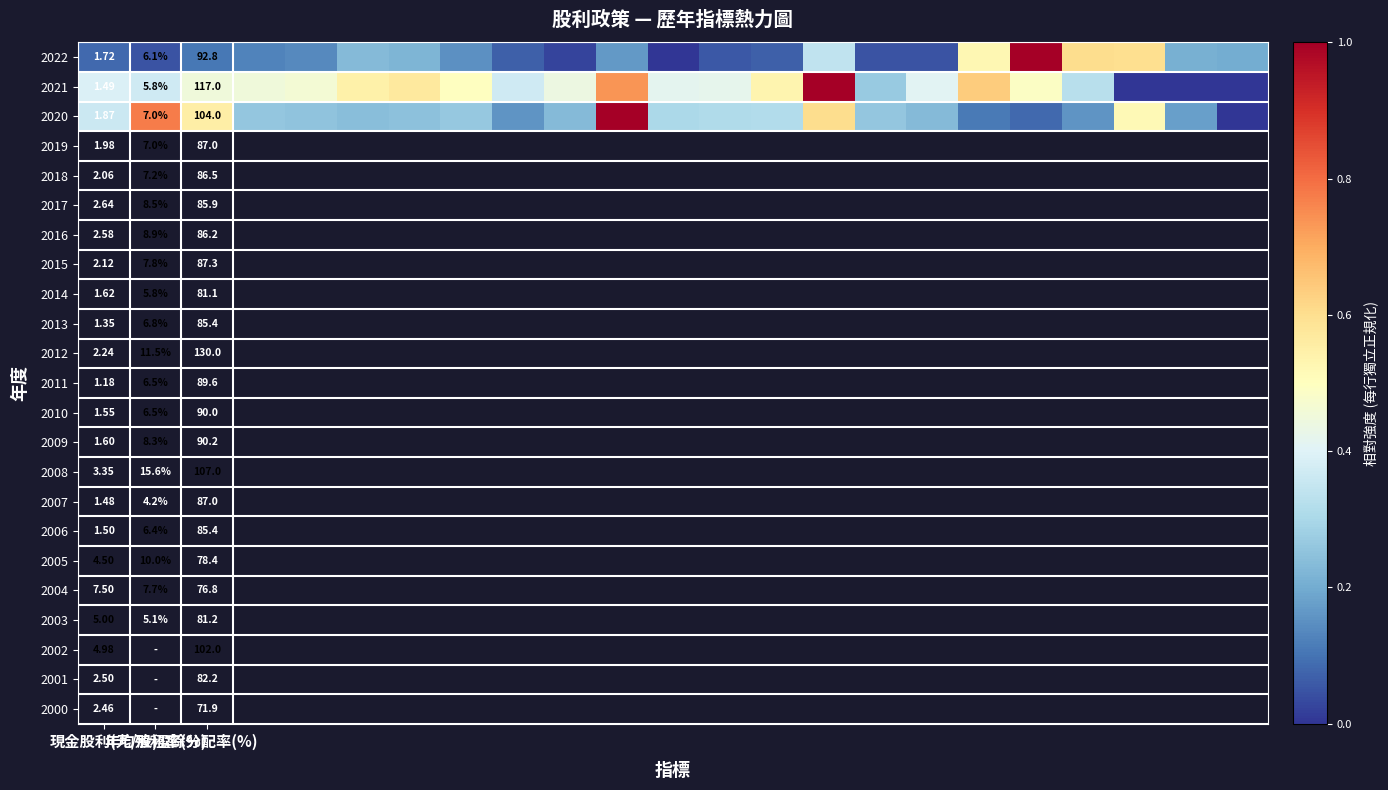

Between 年均殖利率(%) and 3, which is larger?

3